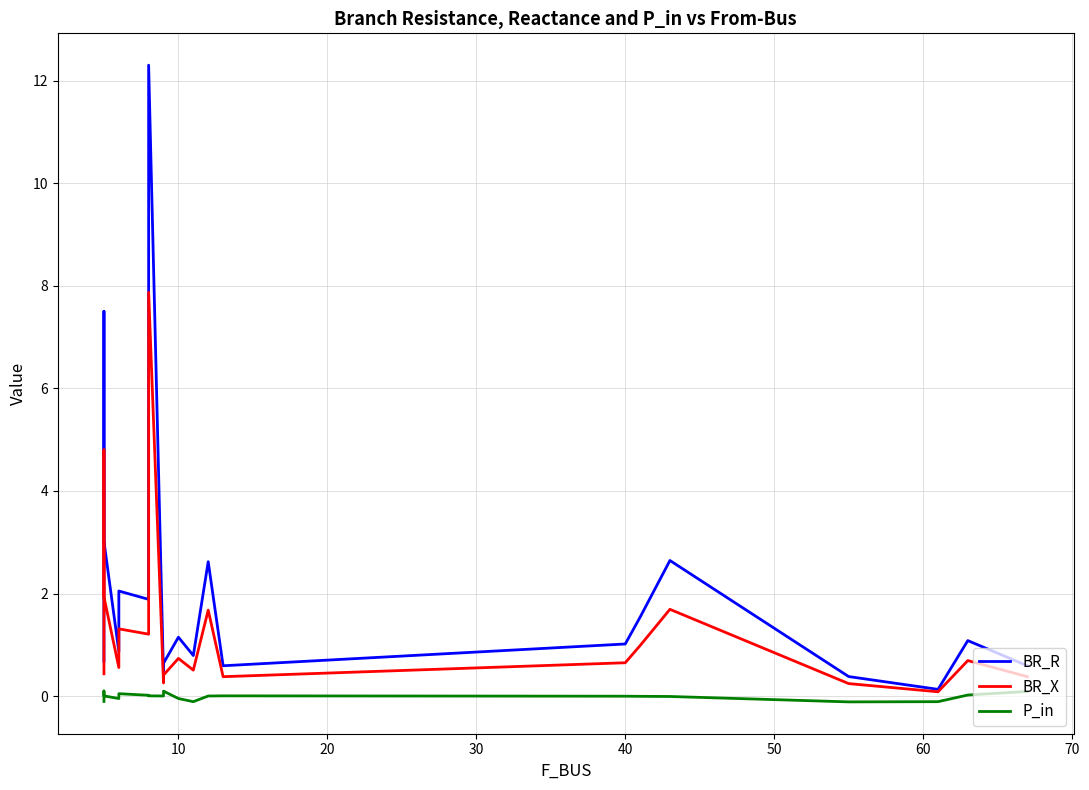

The BR_R series shows 0.8 at 19. True or false?

False